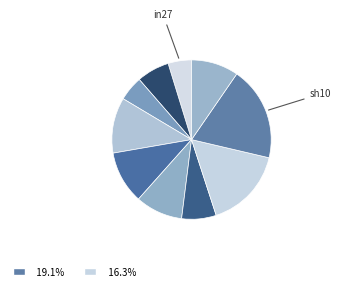

How many segments does this pie chart have?

10